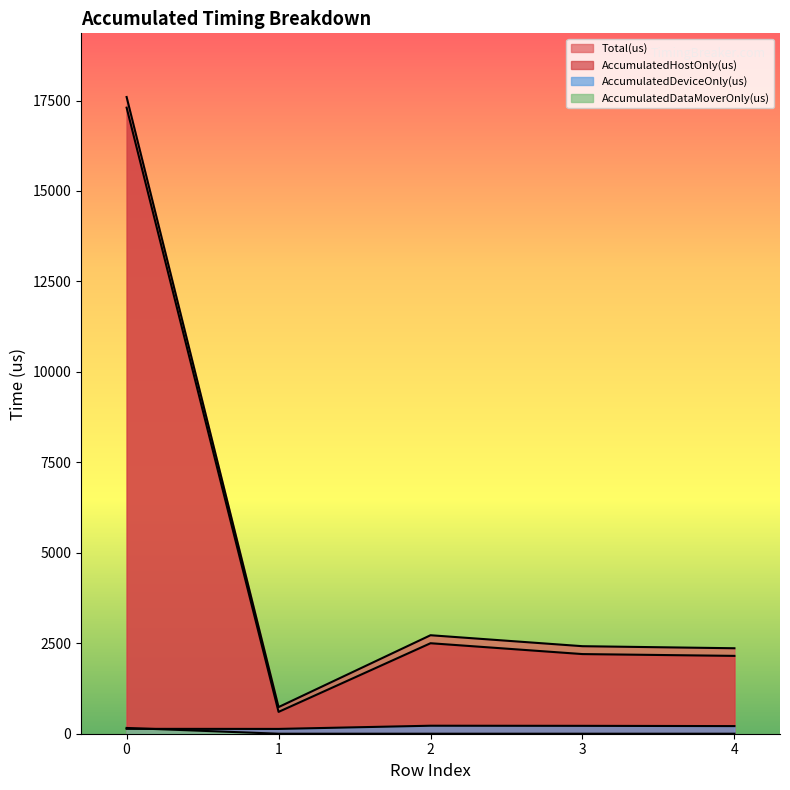

At which category does Total(us) reach its first local valley?

1